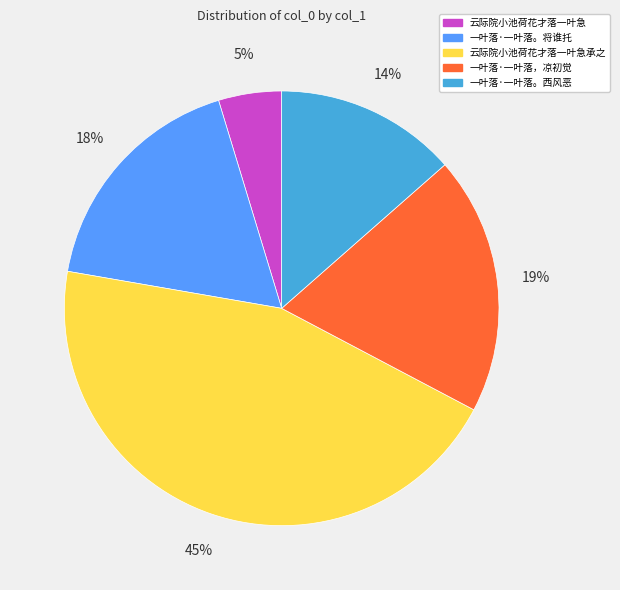

Between 一叶落·一叶落，凉初觉 and 一叶落·一叶落。西风恶, which is larger?

一叶落·一叶落，凉初觉